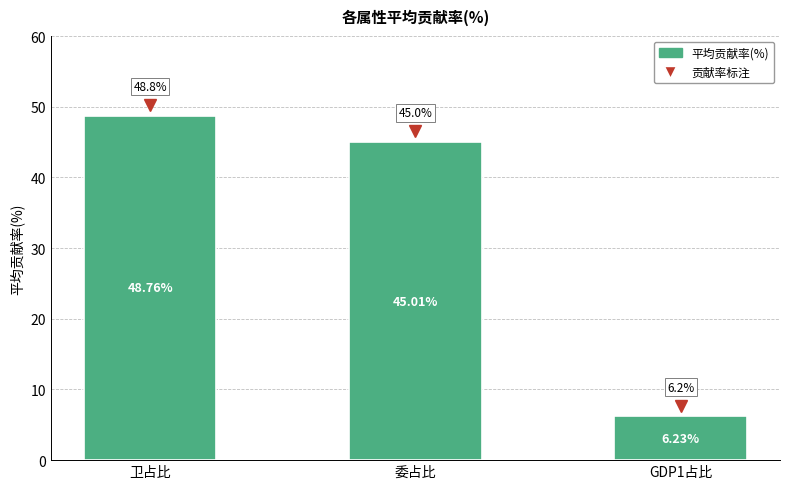

How many values are below 45?

1